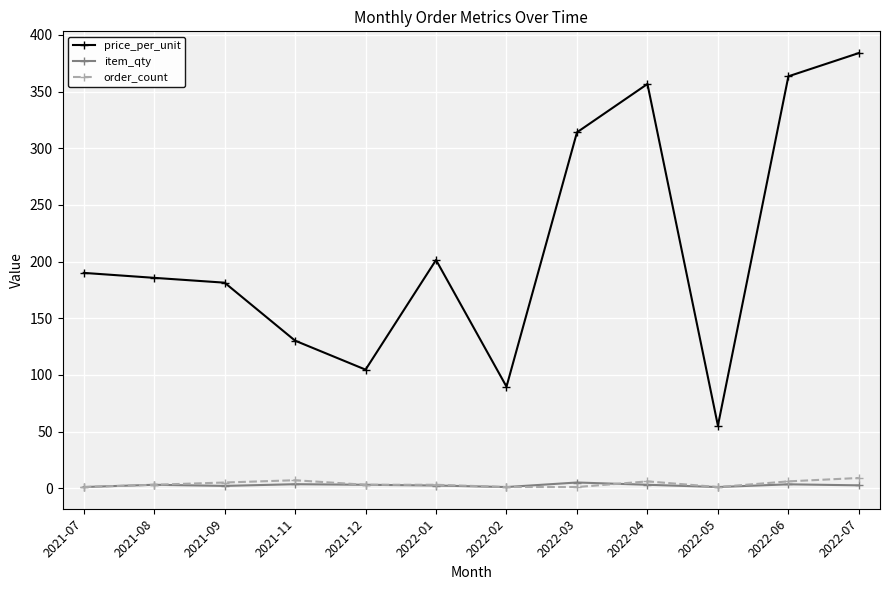

In item_qty, how many points are lower than both neighbors (excluding endpoints)?

3